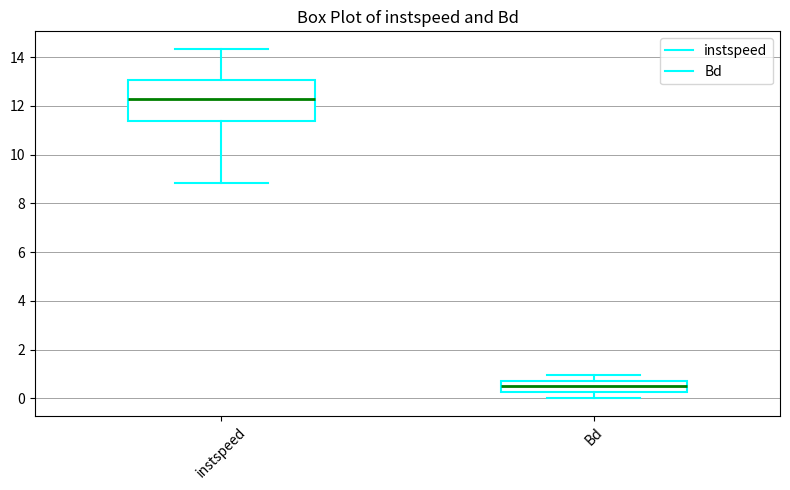

Which box's median line is the highest?

instspeed